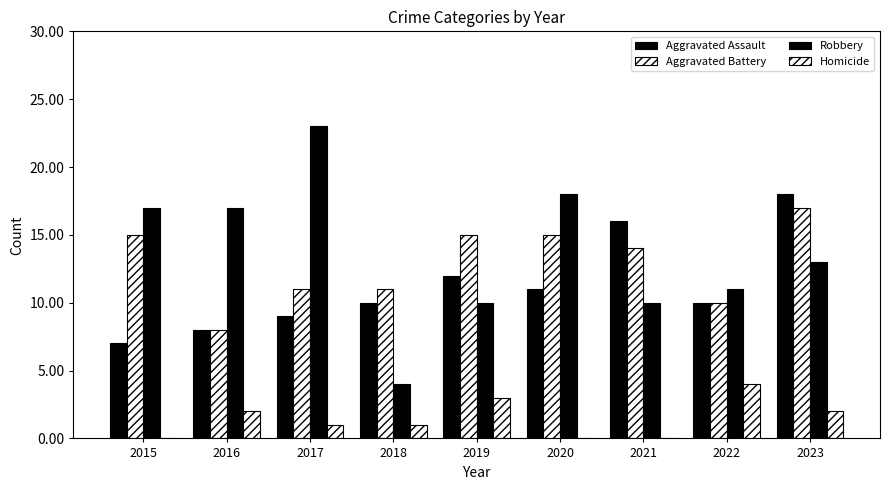

How many distinct data groups are displayed?

4